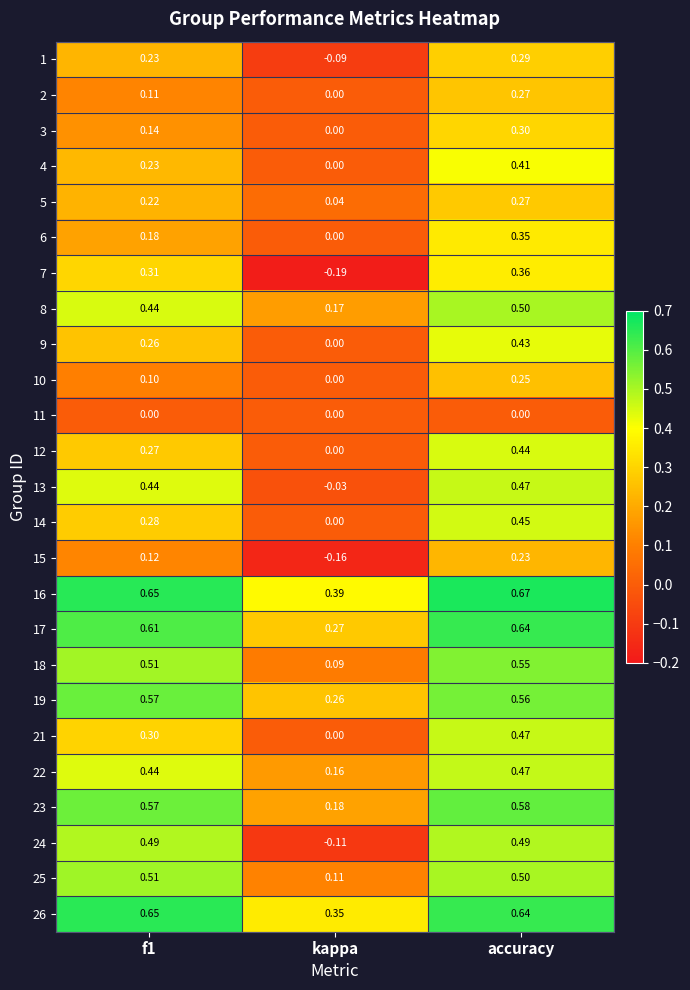

Which category has the lowest value across all series?

kappa